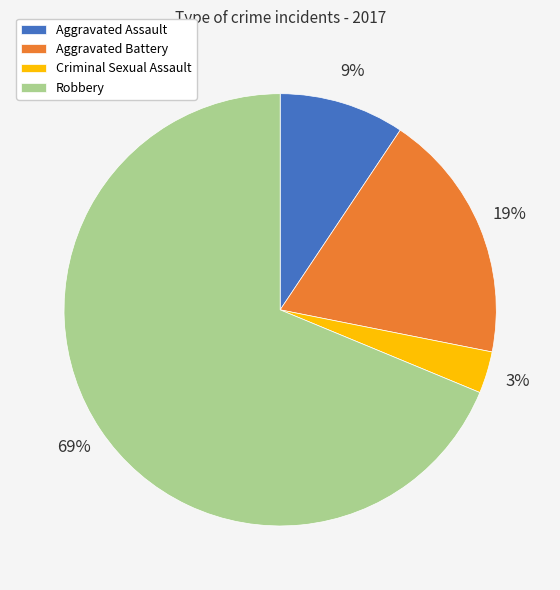

Is it true that Criminal Sexual Assault is 11% of the pie?

False